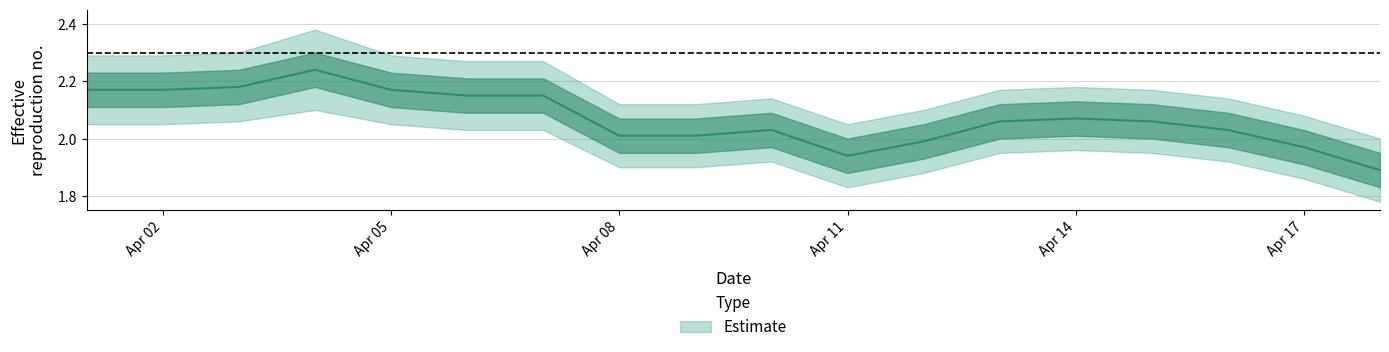

In lower, how many points are higher than both neighbors (excluding endpoints)?

3